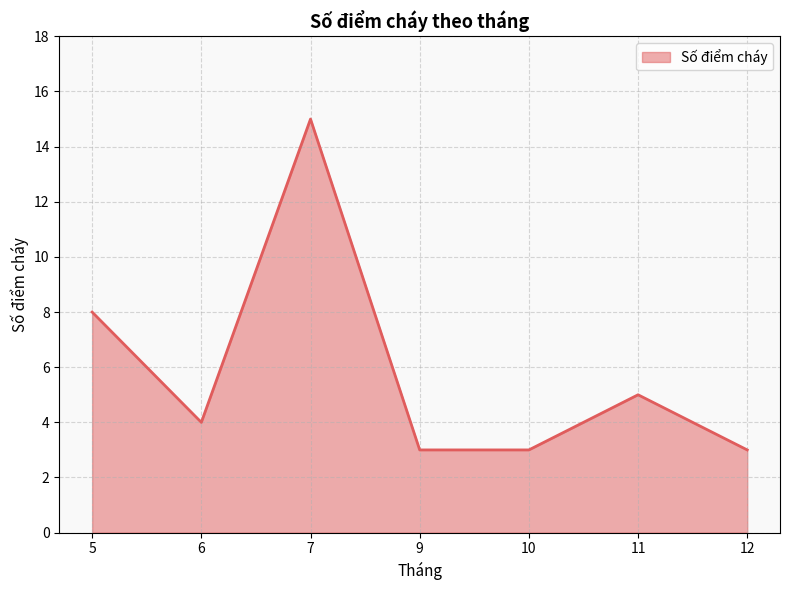

At which category does the data reach its first local valley?

6